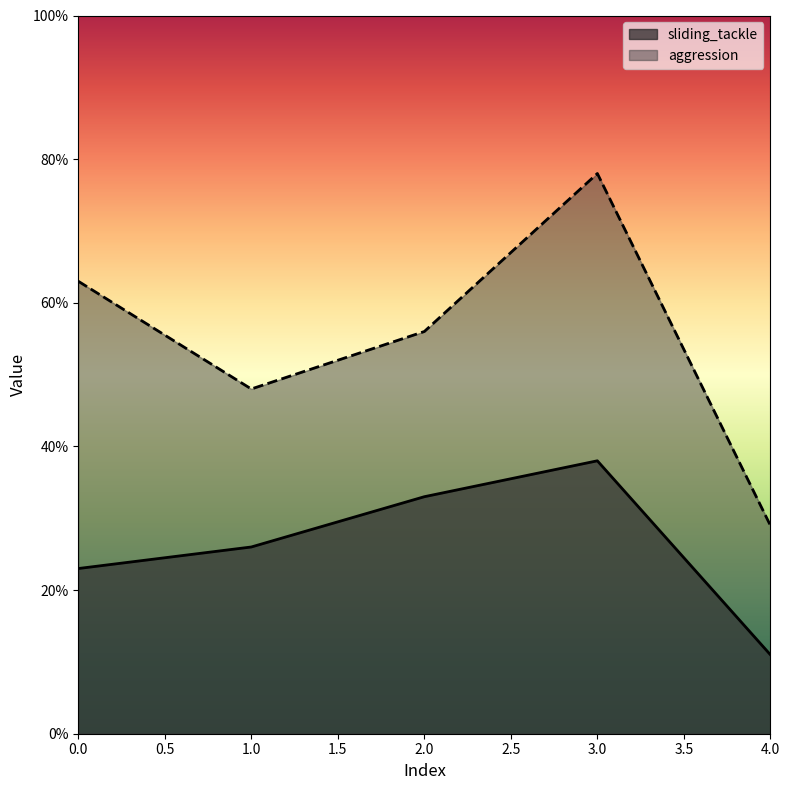

How many lines are shown in the chart?

2